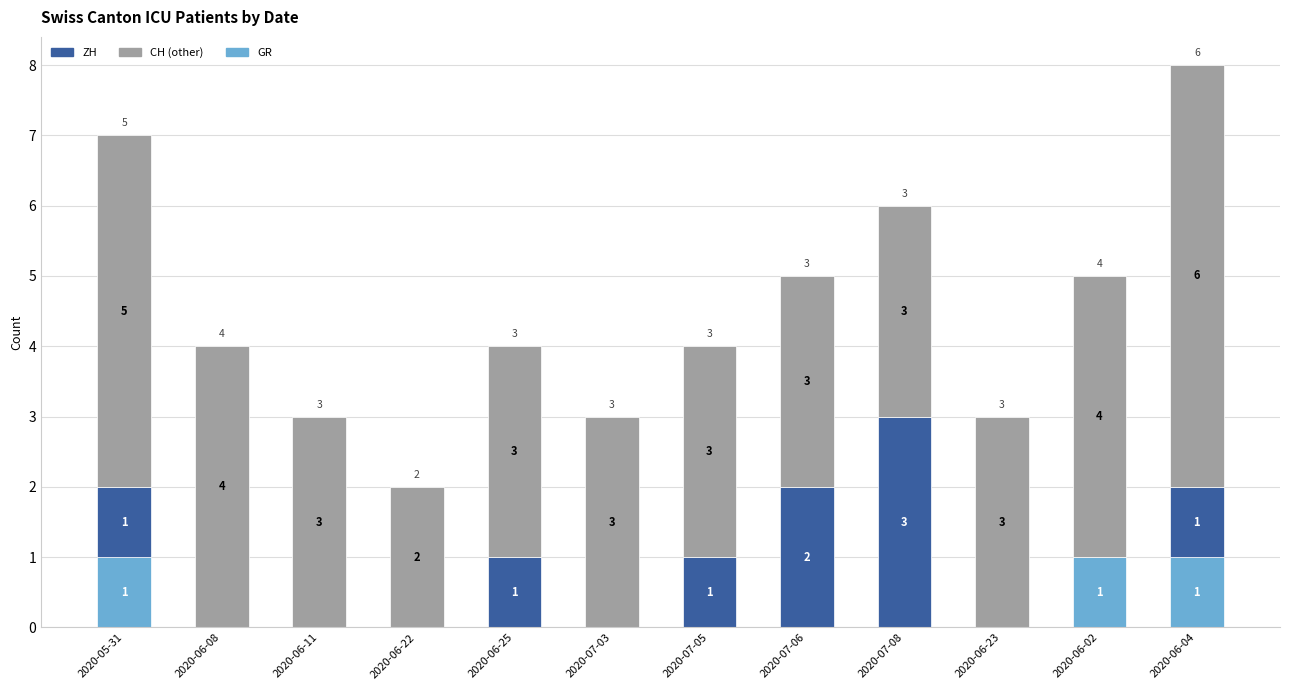

At which category is the sum across all series the highest?

2020-06-04